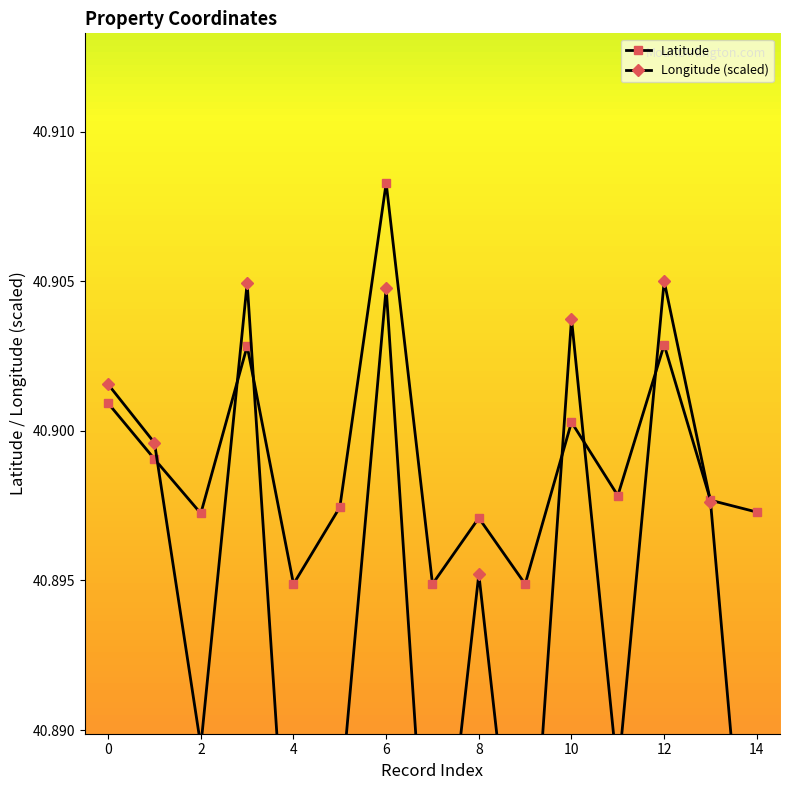

Reading left to right, what are all the values shown in this chart?

Latitude: 40.9	40.9	40.9	40.9	40.9	40.9	40.9	40.9	40.9	40.9	40.9	40.9	40.9	40.9	40.9
Longitude: 40.9	40.9	40.9	40.9	40.9	40.9	40.9	40.9	40.9	40.9	40.9	40.9	40.9	40.9	40.9